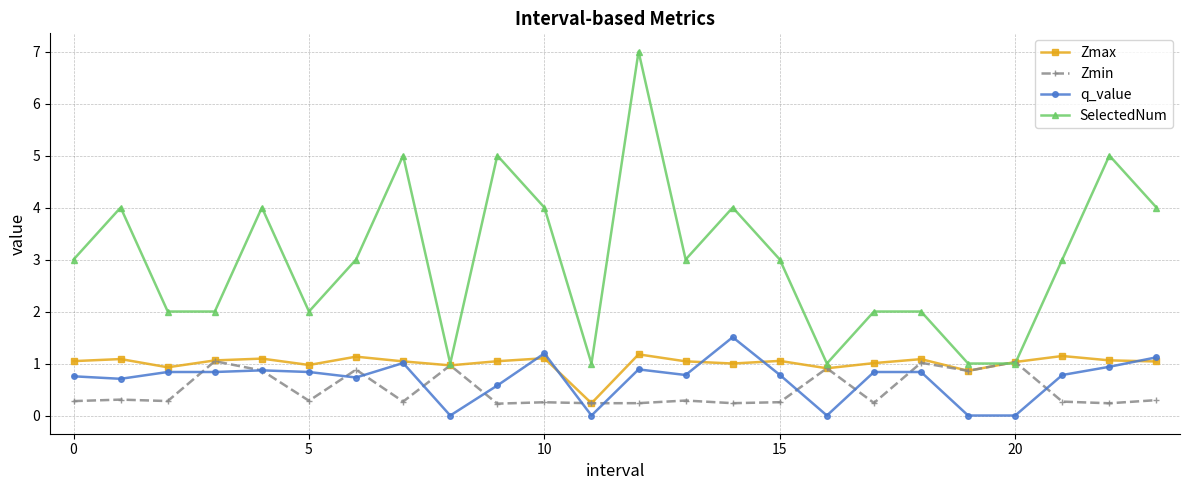

Which series has the largest total across all categories?

SelectedNum